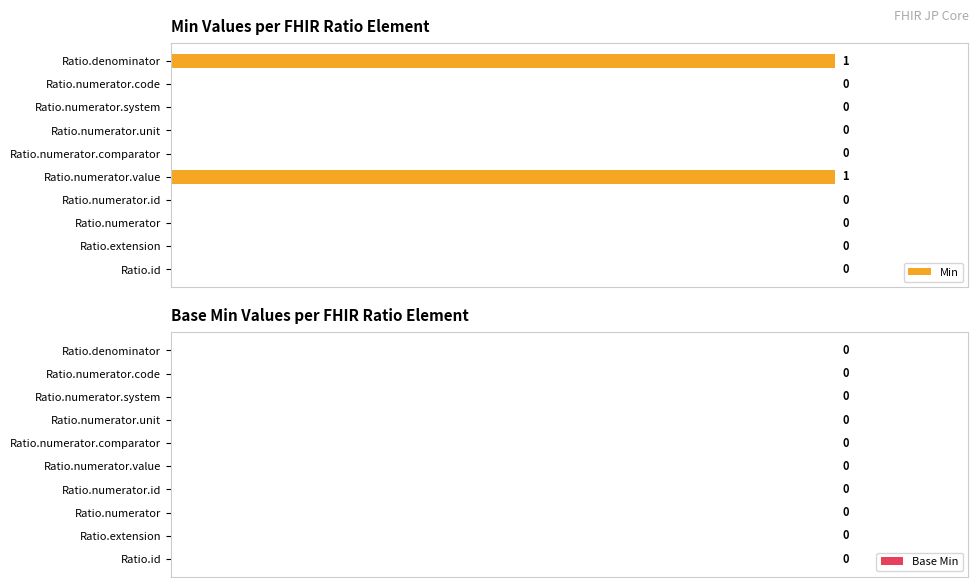

Between Ratio.numerator.id and Ratio.numerator.value, which is larger?

Ratio.numerator.value